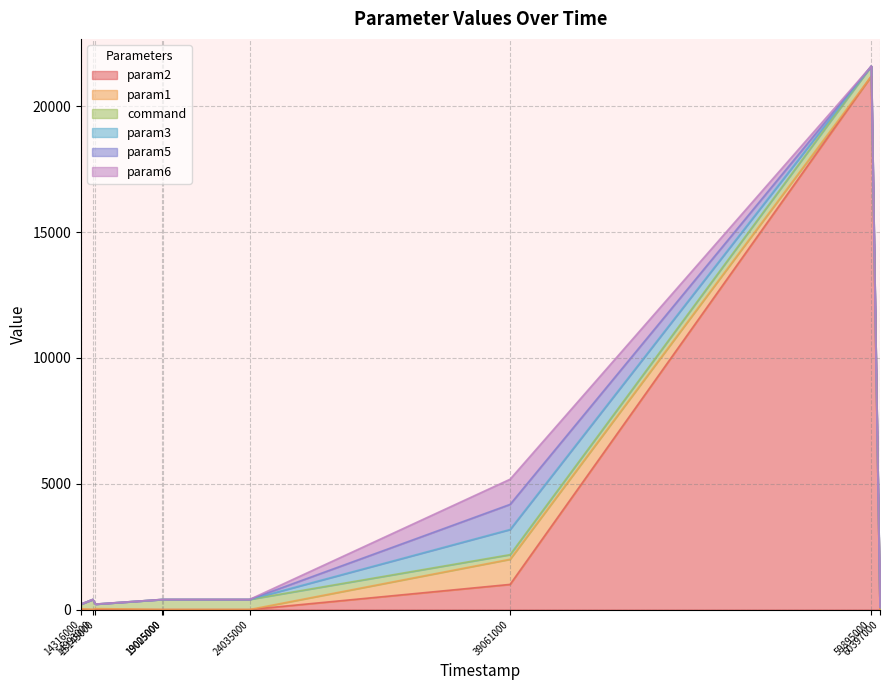

Rank the series at 19025000 from lowest to highest value.

param2, param3, param5, param6, param1, command